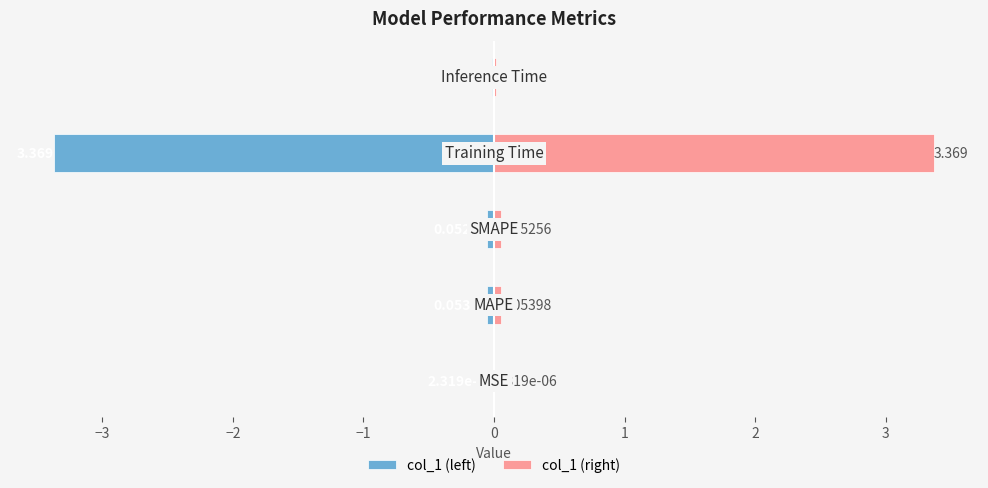

Between −3 and 0, which series saw the biggest shift?

col_1 (left)